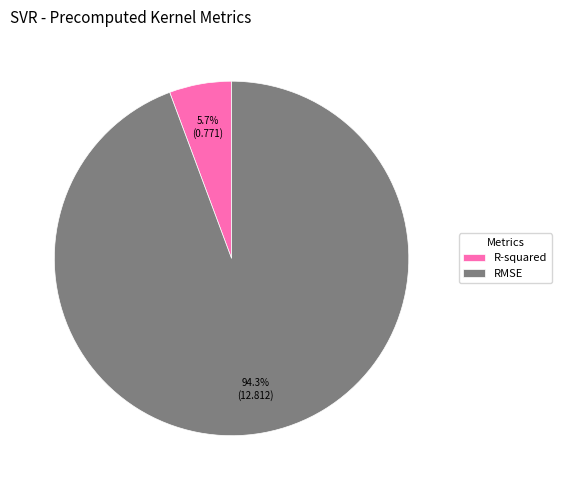

Does RMSE account for over 50% of the chart?

Yes